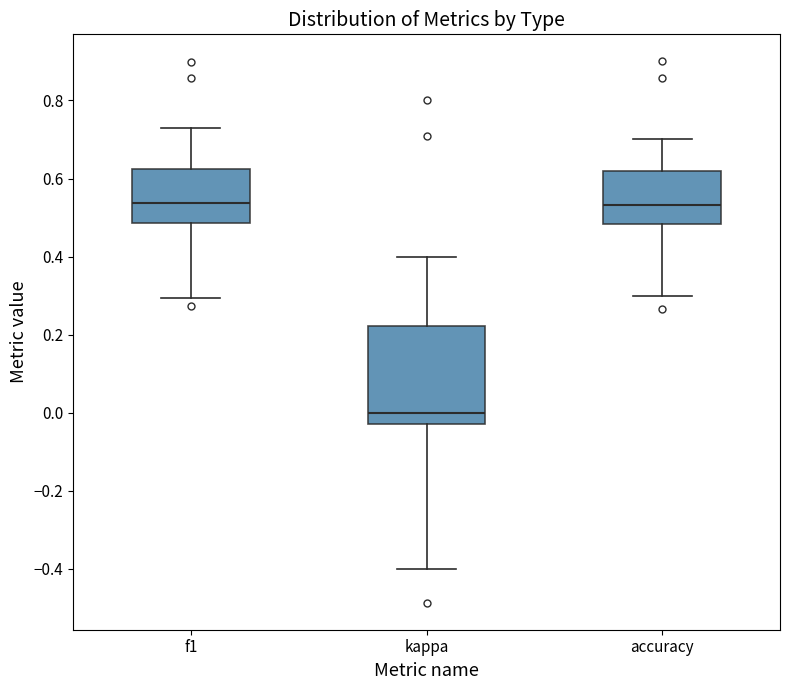

Where is the lower edge of the box for accuracy on the y-axis? The values are not printed on the chart, so give them approximately, as read against the axis.

0.48